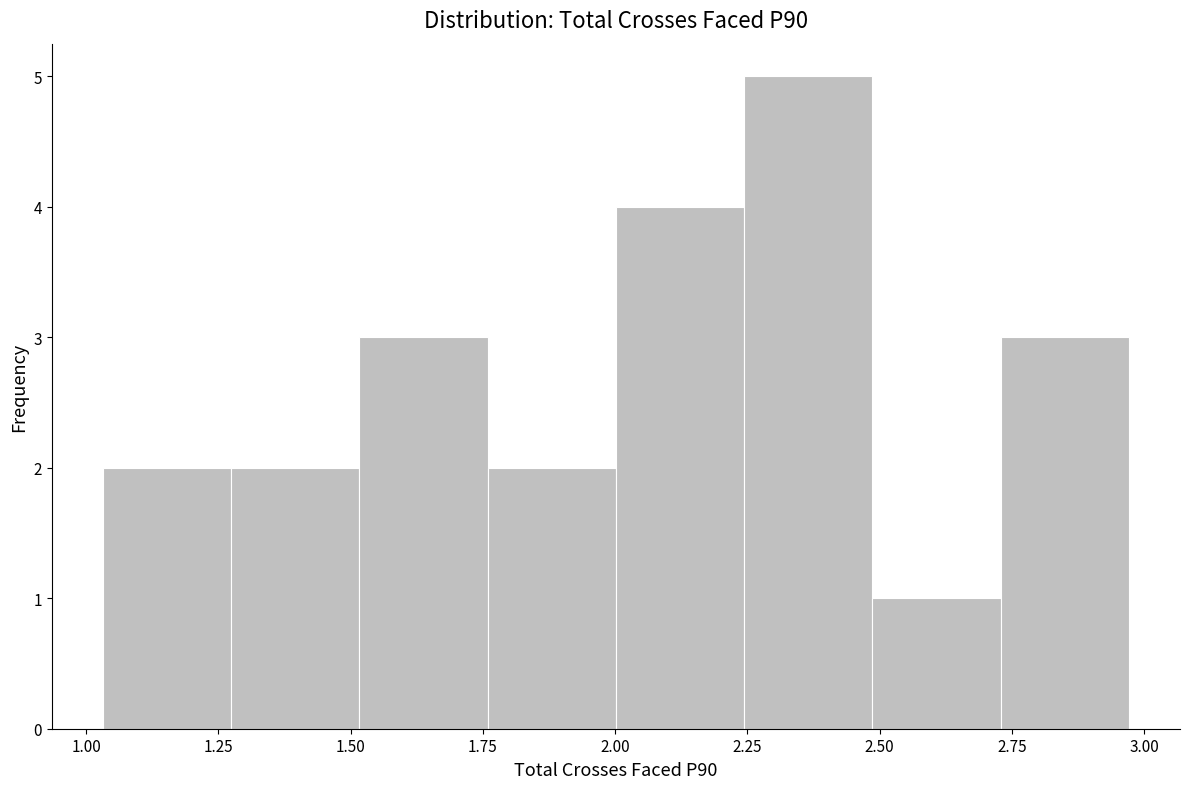

Which range on the x-axis has the tallest bar?

2.25 to 2.50